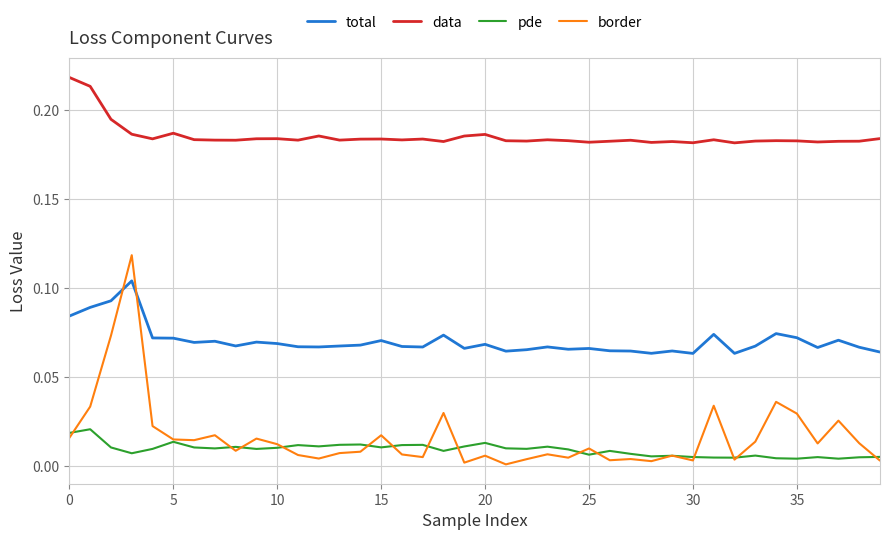

What are all the series names shown in the legend?

total, data, pde, border